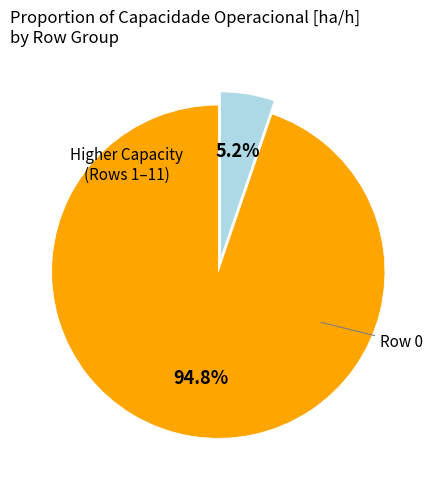

Is there any slice that represents more than half of the pie?

Yes